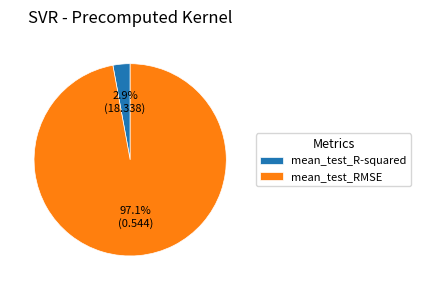

Count the number of slices in the pie.

2